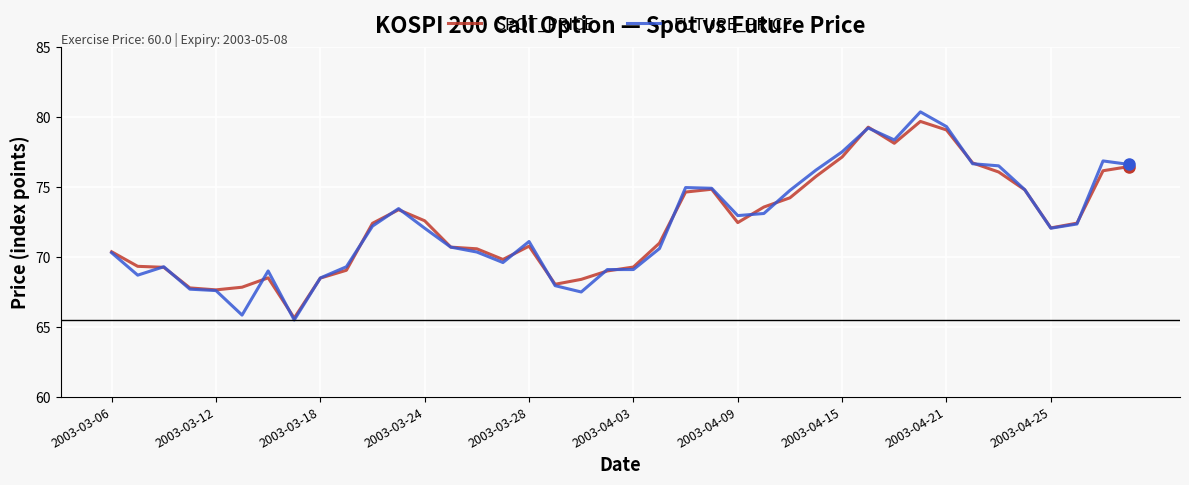

What is the lowest value of the FUTURE_PRICE series?

65.5